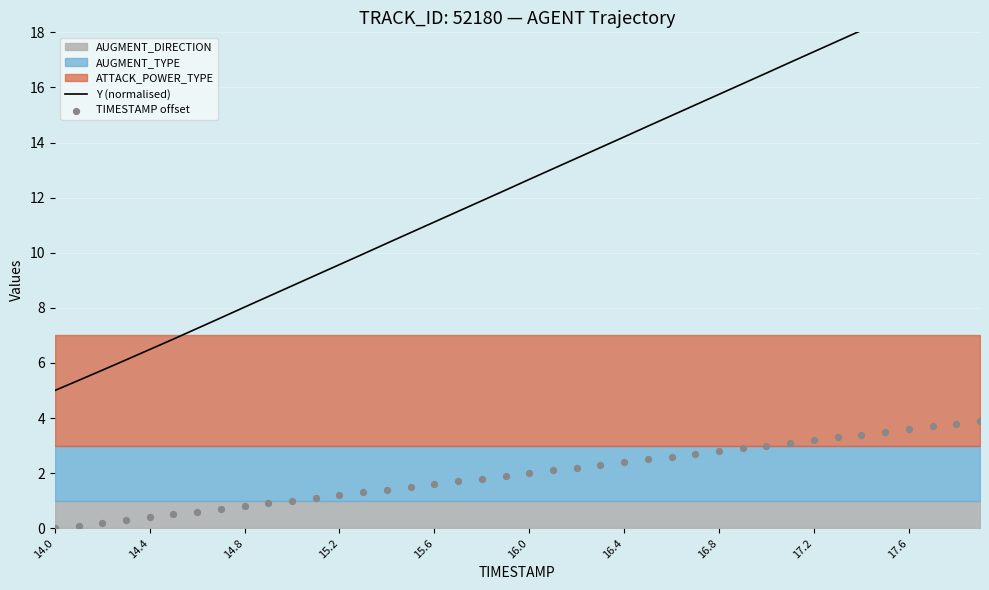

Which series has the widest spread of Y values?

Y (normalised)